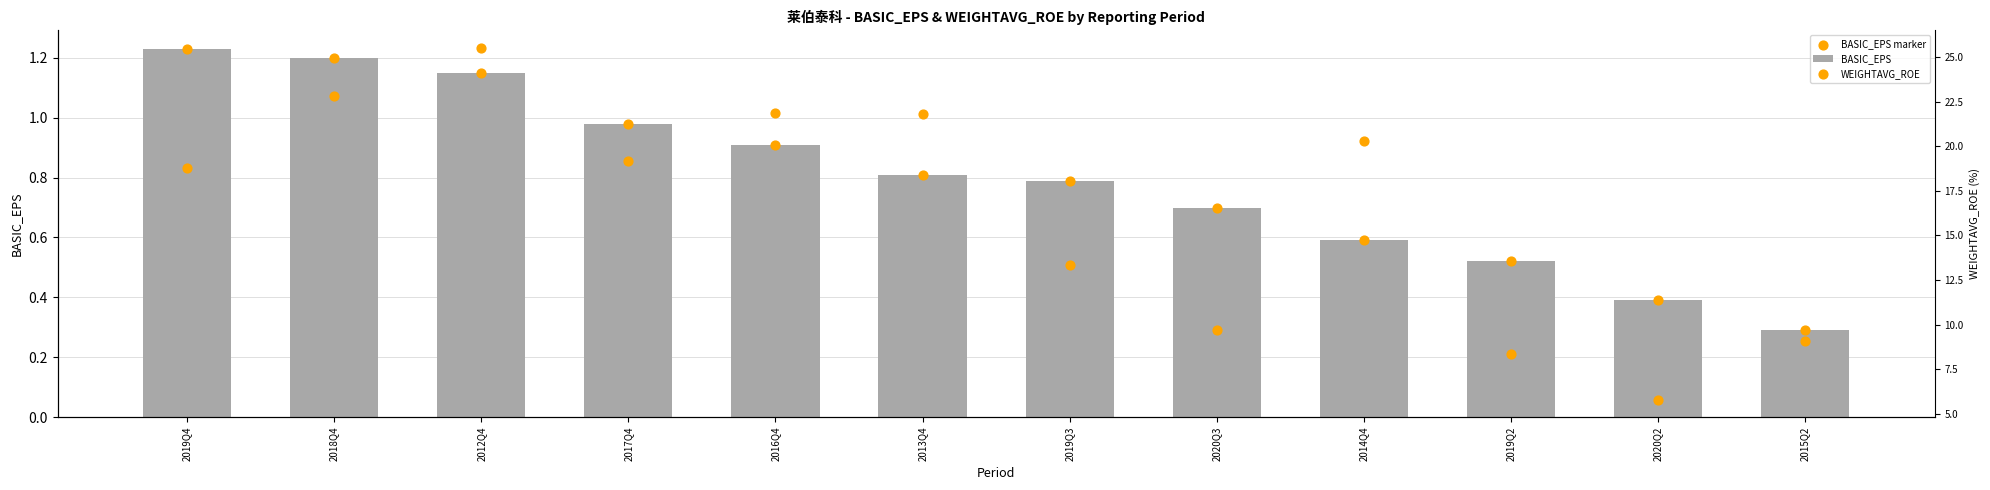

Is the value of WEIGHTAVG_ROE at 2012Q4 greater than the value of BASIC_EPS marker at 2016Q4?

Yes